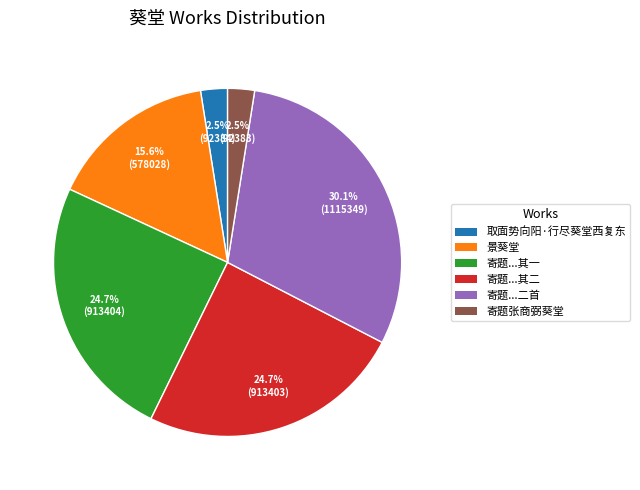

Is there a majority slice in this chart?

No